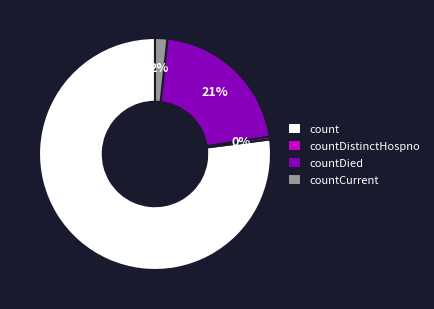

Which category has the biggest portion of the pie?

count